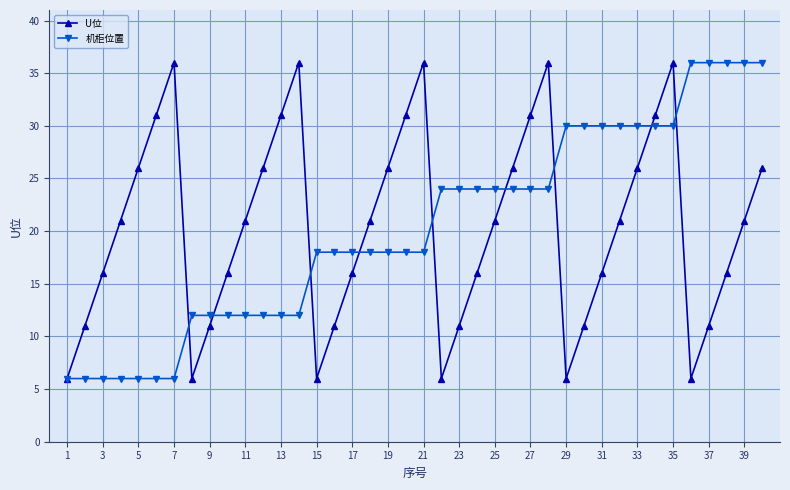

What are all the series names shown in the legend?

U位, 机柜位置